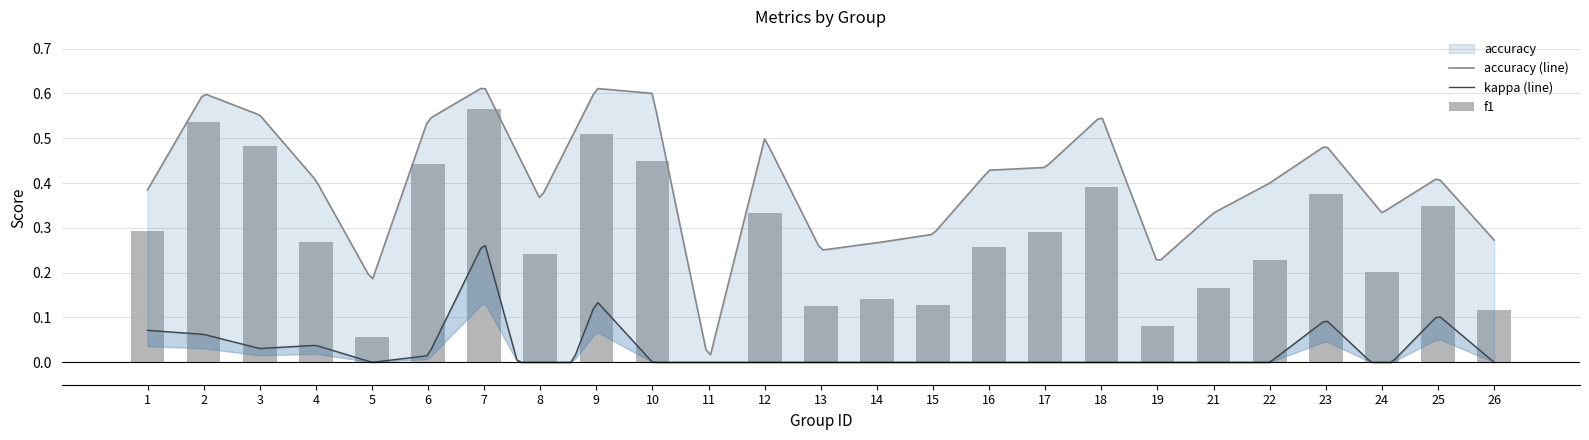

List the labels in order of accuracy value, largest first.

7, 9, 2, 10, 3, 18, 6, 12, 23, 17, 16, 25, 4, 22, 1, 8, 21, 24, 15, 26, 14, 13, 19, 5, 11